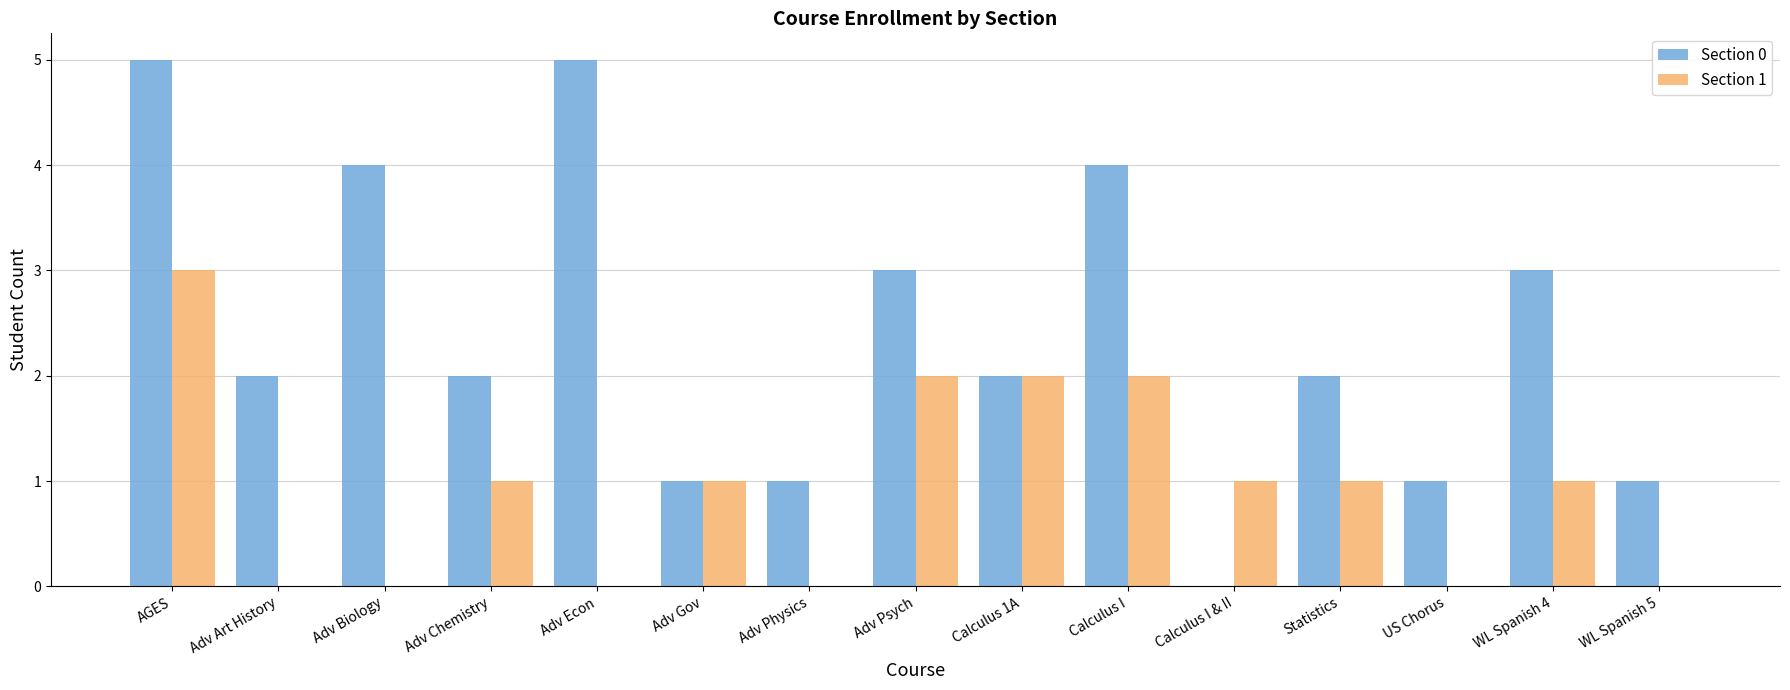

What is the maximum value shown in the chart?

5